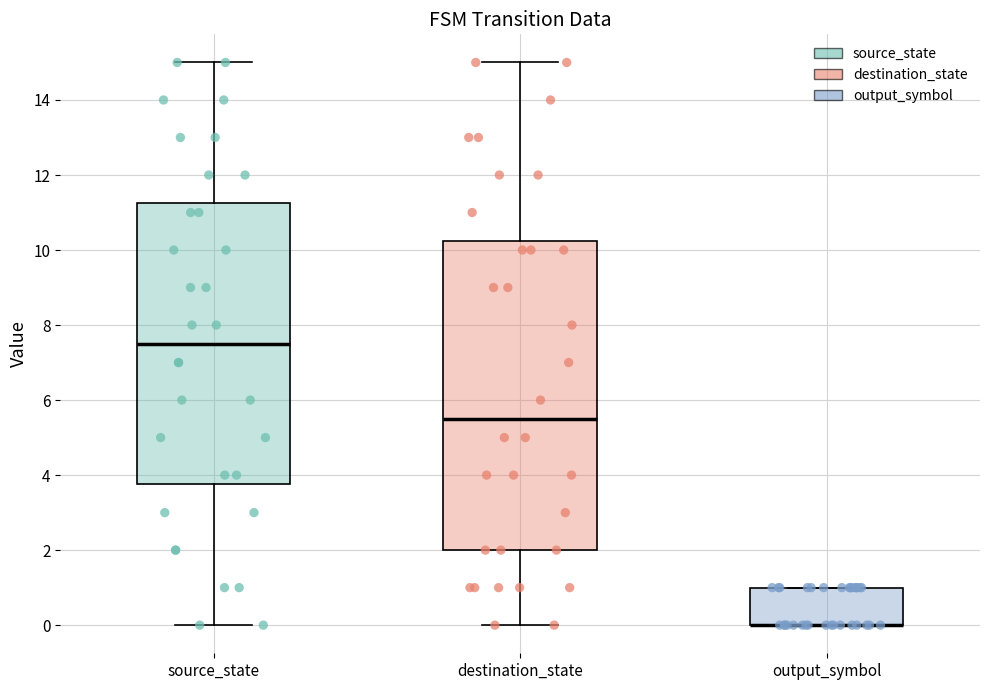

Where is the lower edge of the box for output_symbol on the y-axis? The values are not printed on the chart, so give them approximately, as read against the axis.

0.0